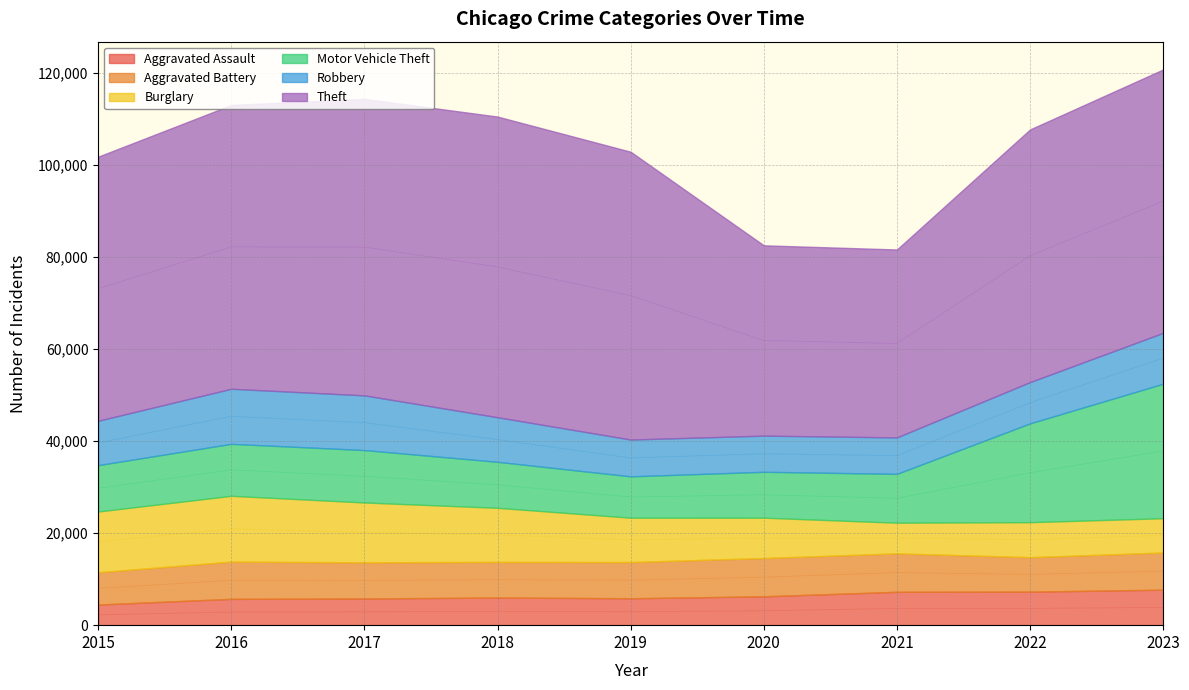

What are all the series names shown in the legend?

Aggravated Assault, Aggravated Battery, Burglary, Motor Vehicle Theft, Robbery, Theft